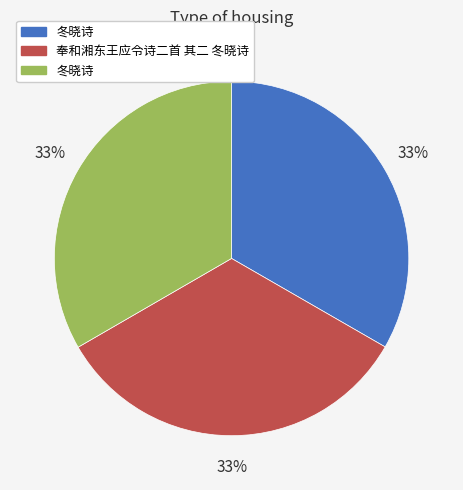

To the nearest percent, what is the average slice percentage?

33%